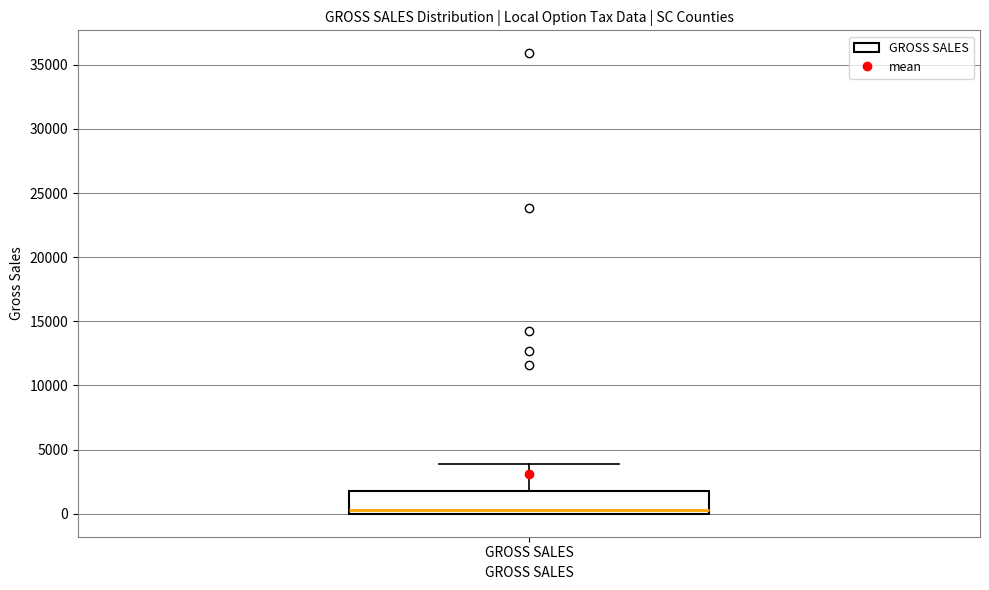

Read this box plot against the y-axis: the position of the median line, the range covered by the box, and the ends of both whiskers. The values are not printed on the chart, so give them approximately, as read against the axis.

median 500, box 0 to 2000, whiskers 0 to 4000